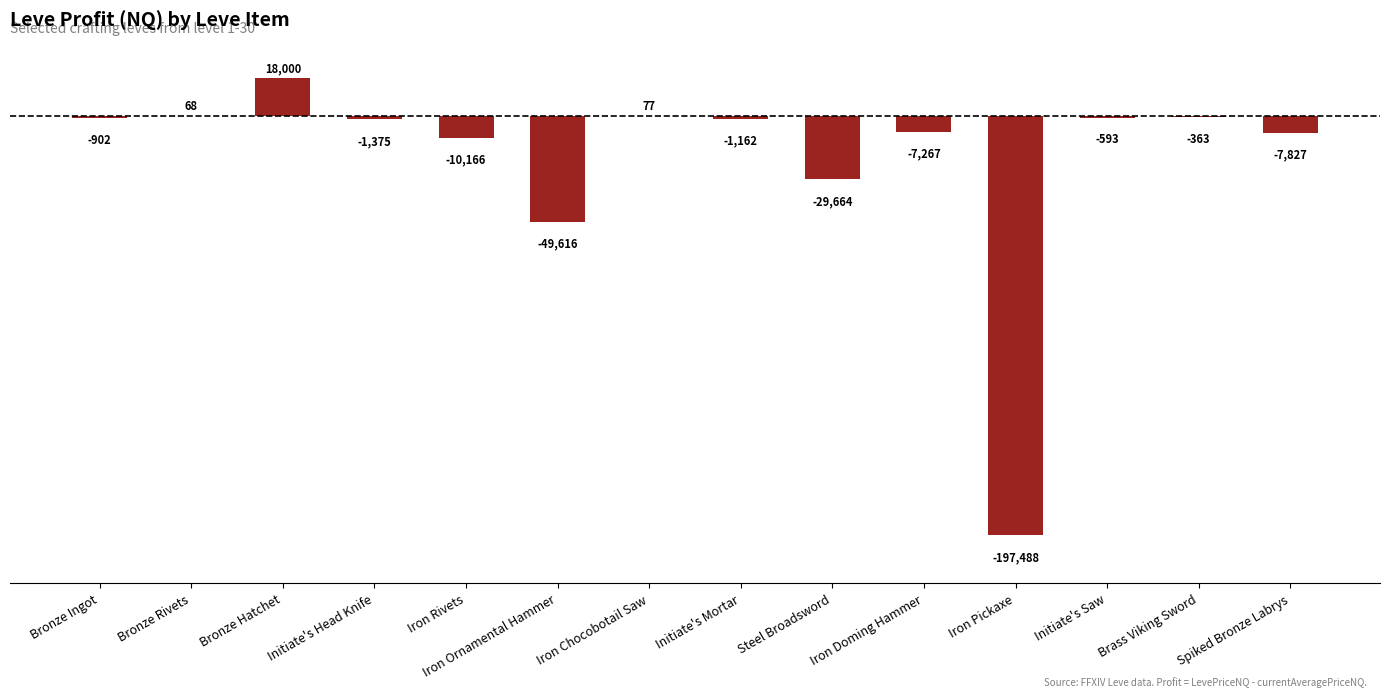

Between Iron Rivets and Initiate's Mortar, which is larger?

Initiate's Mortar